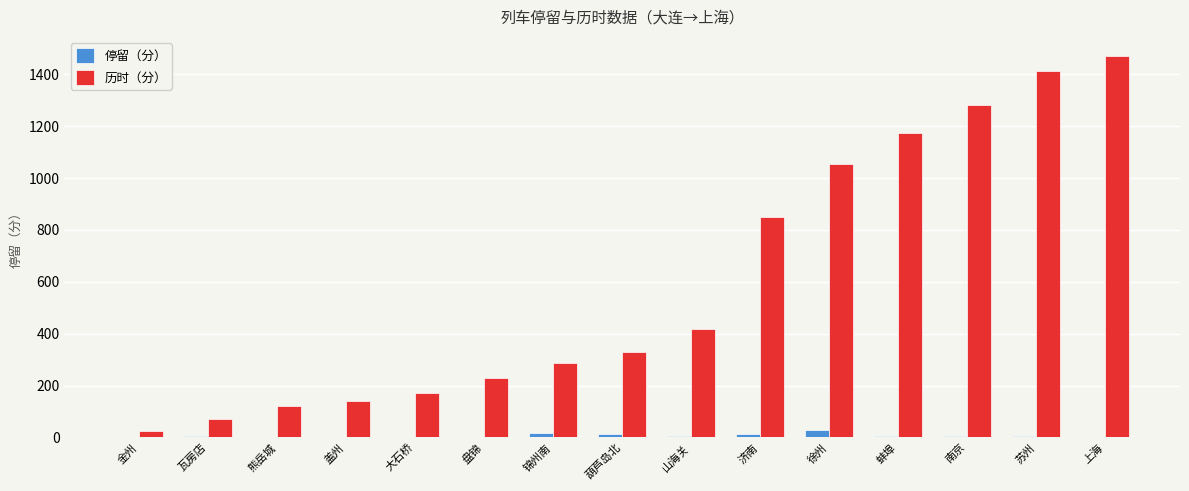

Is the value of 历时（分） at 济南 greater than the value of 停留（分） at 葫芦岛北?

Yes